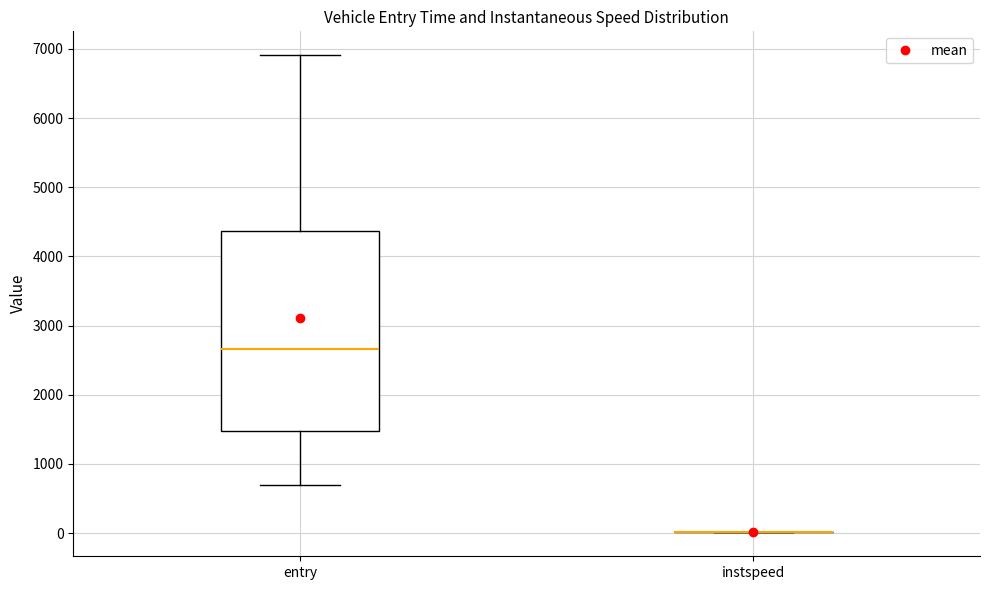

Reading left to right, read every box against the y-axis: the position of its median line, the range the box covers, and the ends of its whiskers. The values are not printed on the chart, so give them approximately, as read against the axis.

entry: median 2700, box 1500 to 4400, whiskers 700 to 6900
instspeed: box collapsed to a line at 0, whiskers 0 to 0